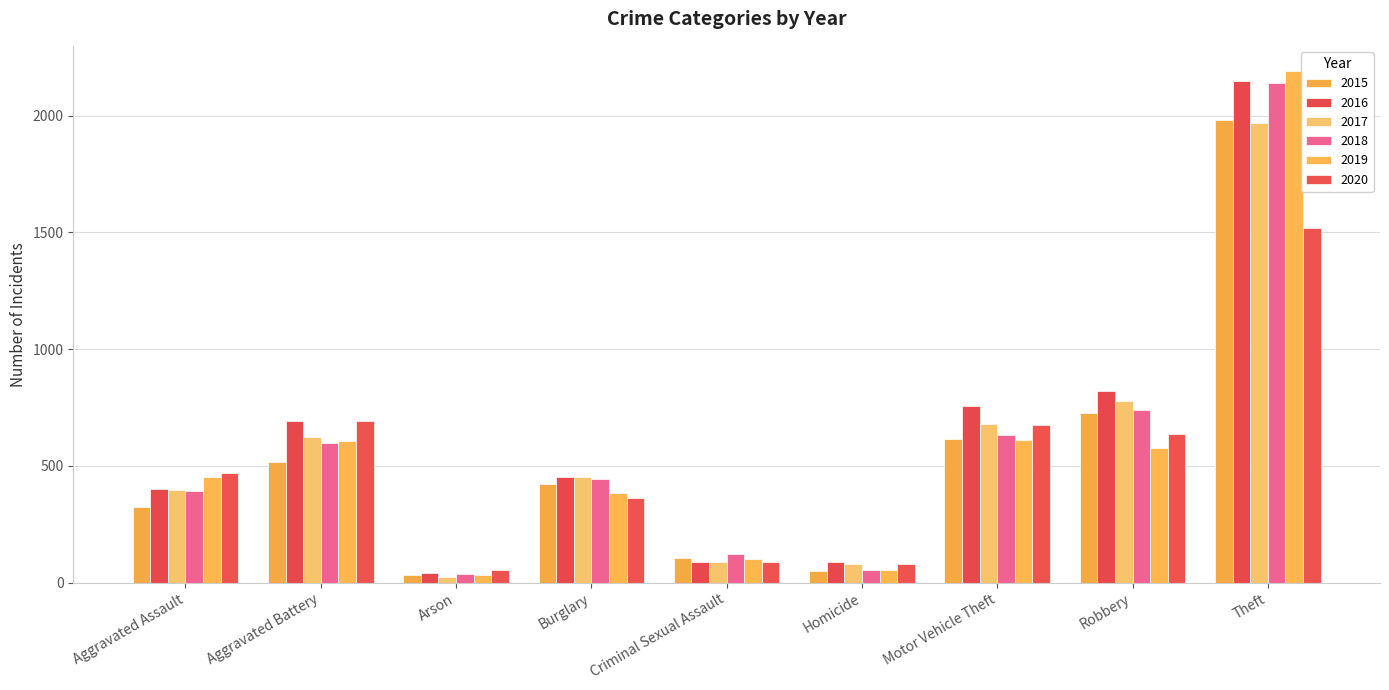

How many bars are there in each group?

6